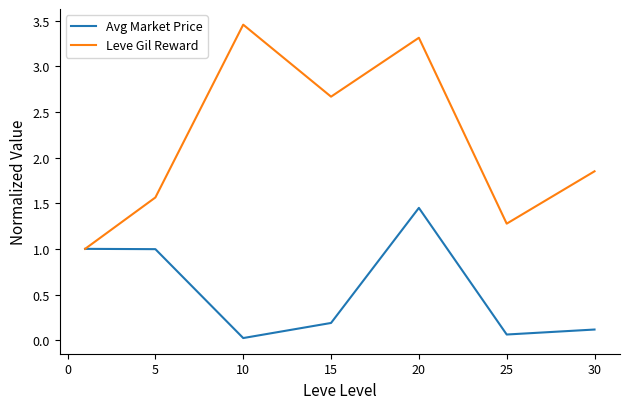

List the series in order of their peak value, lowest first.

Avg Market Price, Leve Gil Reward